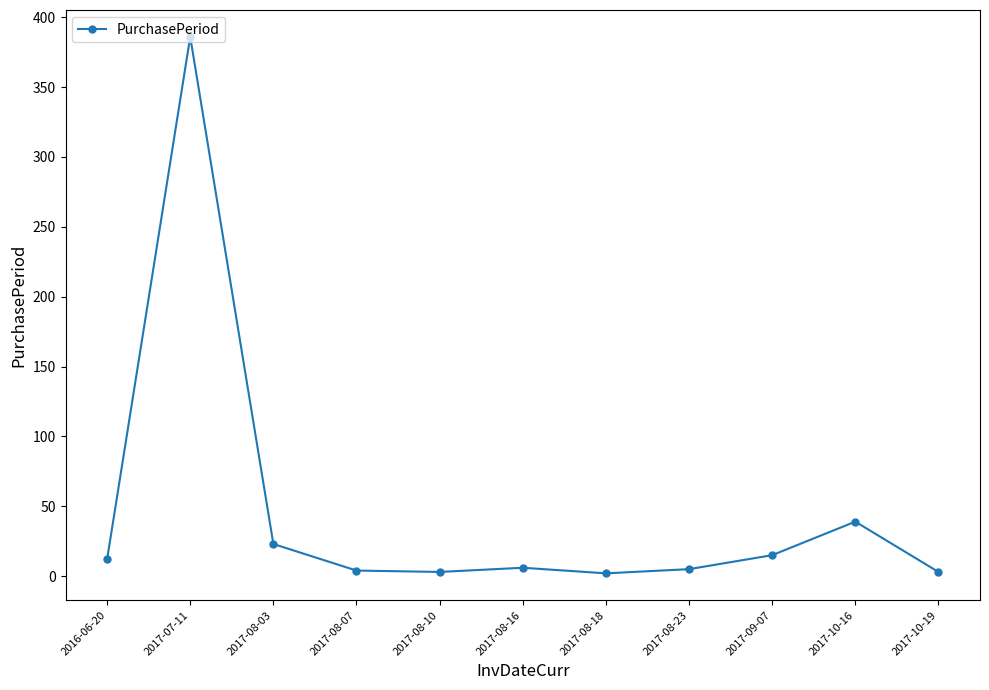

The value at 2016-06-20 is 12. True or false?

True